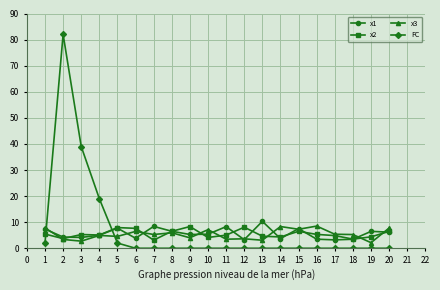

Is it true that x3 equals 8.1 at 4?

False